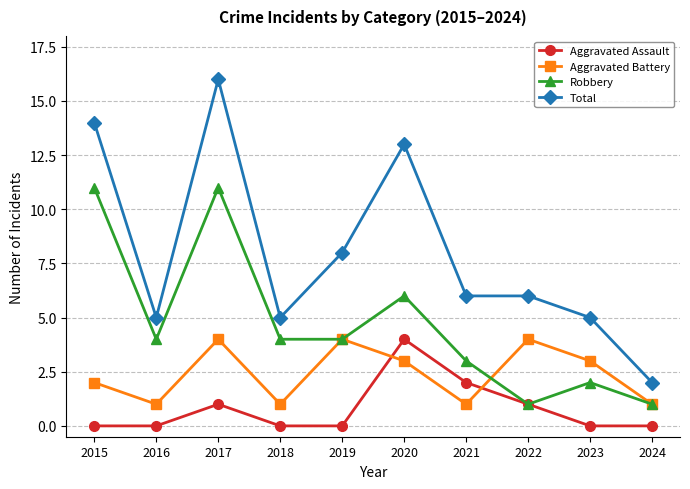

Which series has the largest total across all categories?

Total